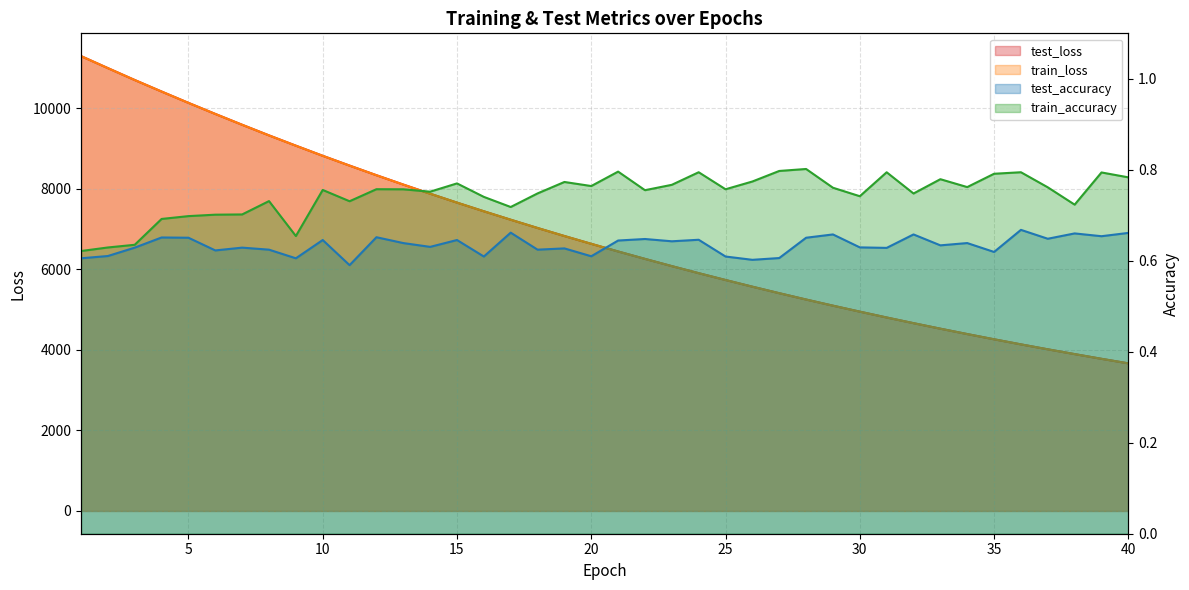

Which category has the highest value in the test_loss series?

1